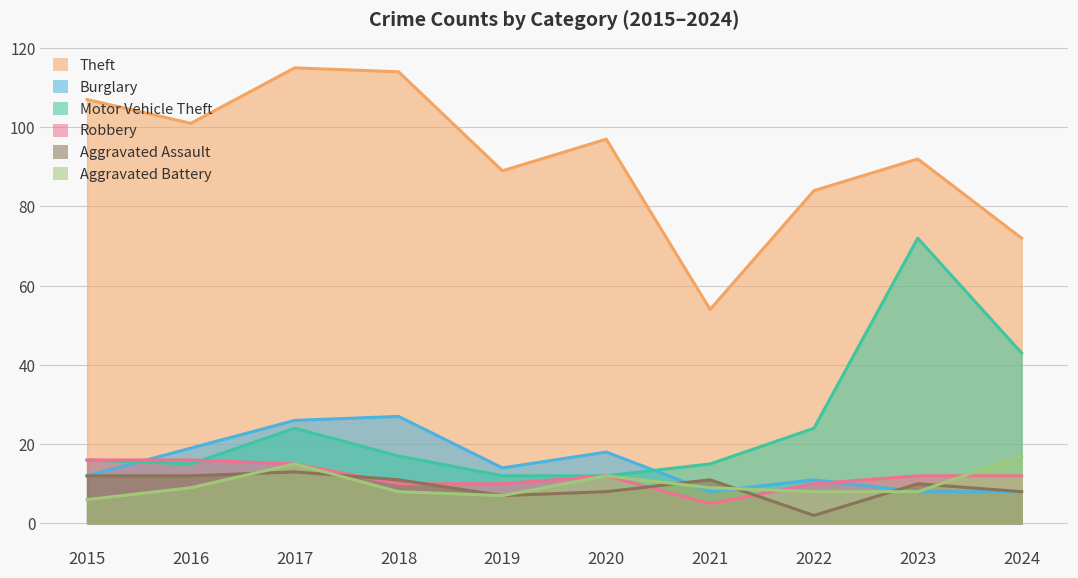

Between 2021 and 2024, which series saw the biggest shift?

Motor Vehicle Theft